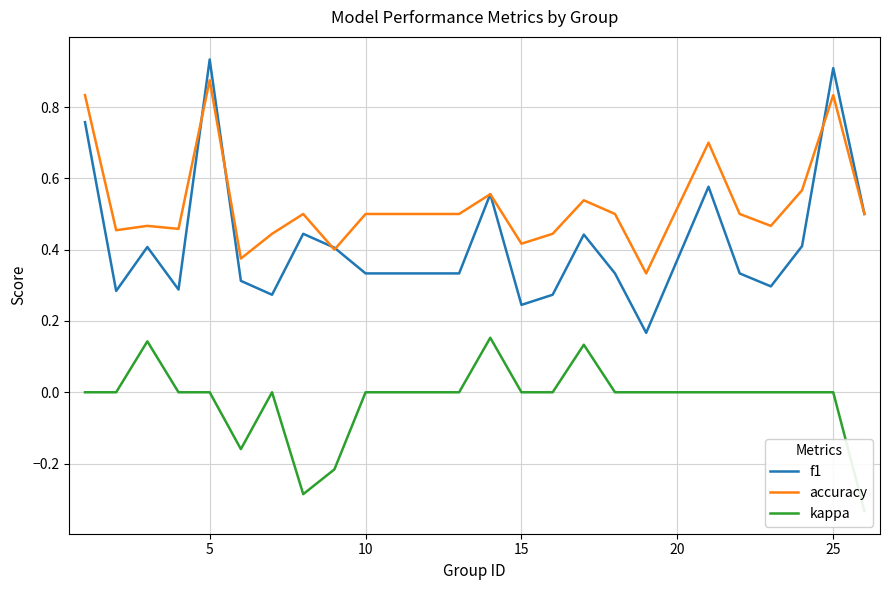

Reading left to right, list all the values displayed in this chart.

f1: 0.8	0.3	0.4	0.3	0.9	0.3	0.3	0.4	0.4	0.3	0.3	0.3	0.6	0.2	0.3	0.4	0.3	0.2	0.6	0.3	0.3	0.4	0.9	0.5
accuracy: 0.8	0.5	0.5	0.5	0.9	0.4	0.4	0.5	0.4	0.5	0.5	0.5	0.6	0.4	0.4	0.5	0.5	0.3	0.7	0.5	0.5	0.6	0.8	0.5
kappa: 0.0	0.0	0.1	0.0	0.0	-0.2	0.0	-0.3	-0.2	0.0	0.0	0.0	0.2	0.0	0.0	0.1	0.0	0.0	0.0	0.0	0.0	0.0	0.0	-0.3